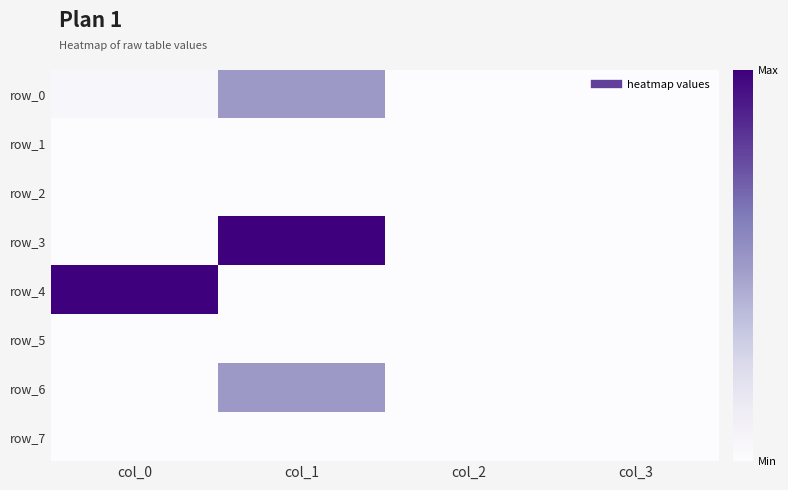

How many distinct data groups are displayed?

8